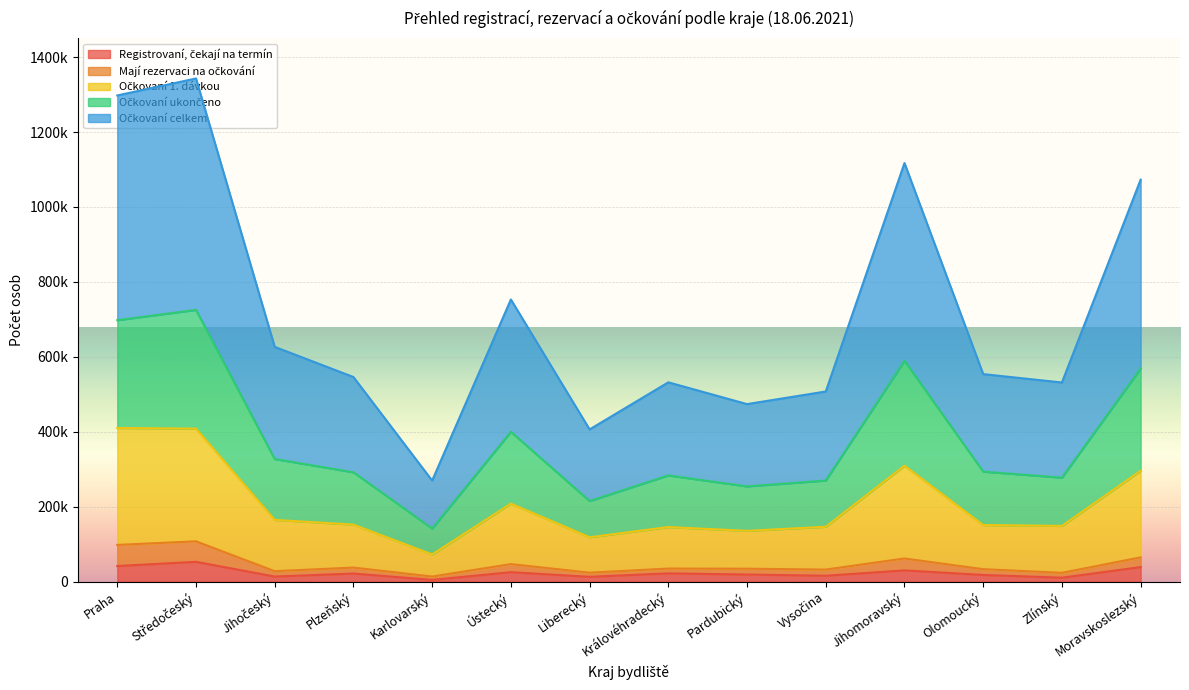

True or false: Registrovaní, čekají na termín and Očkovaní 1. dávkou intersect in this chart.

False